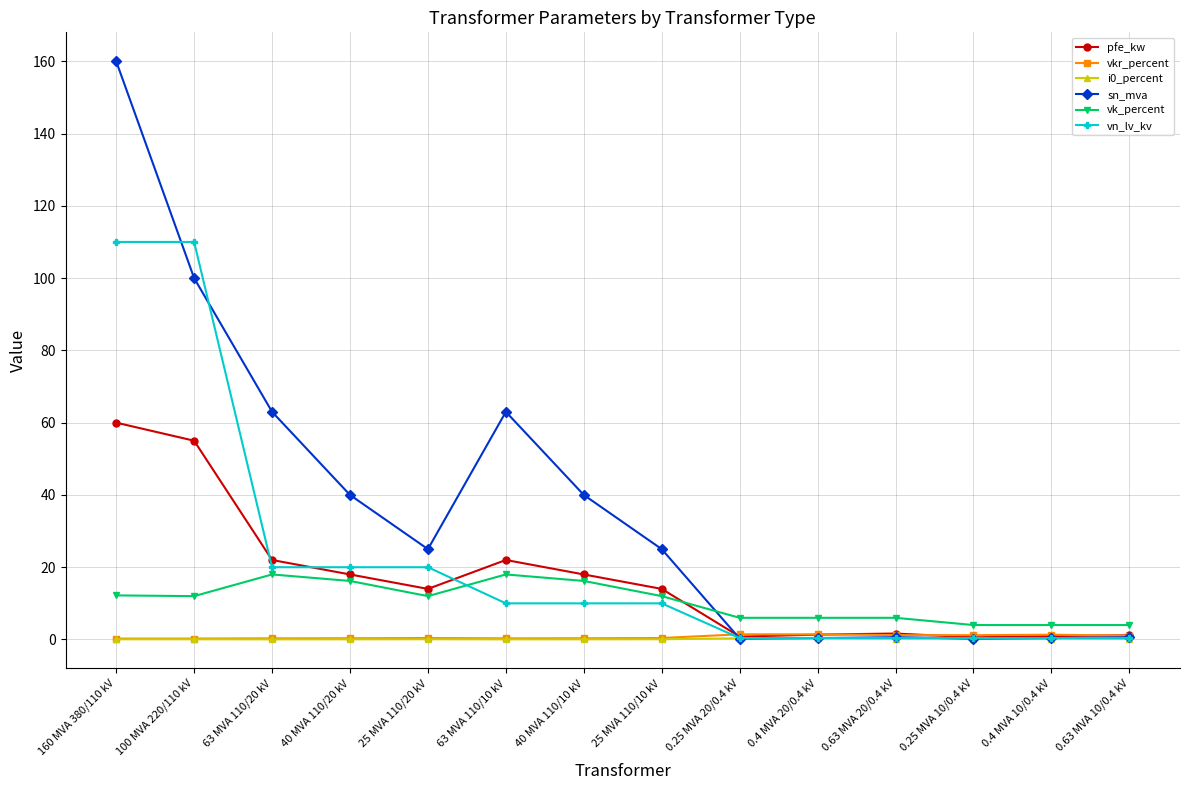

The value of pfe_kw at 63 MVA 110/10 kV is 33.1. True or false?

False